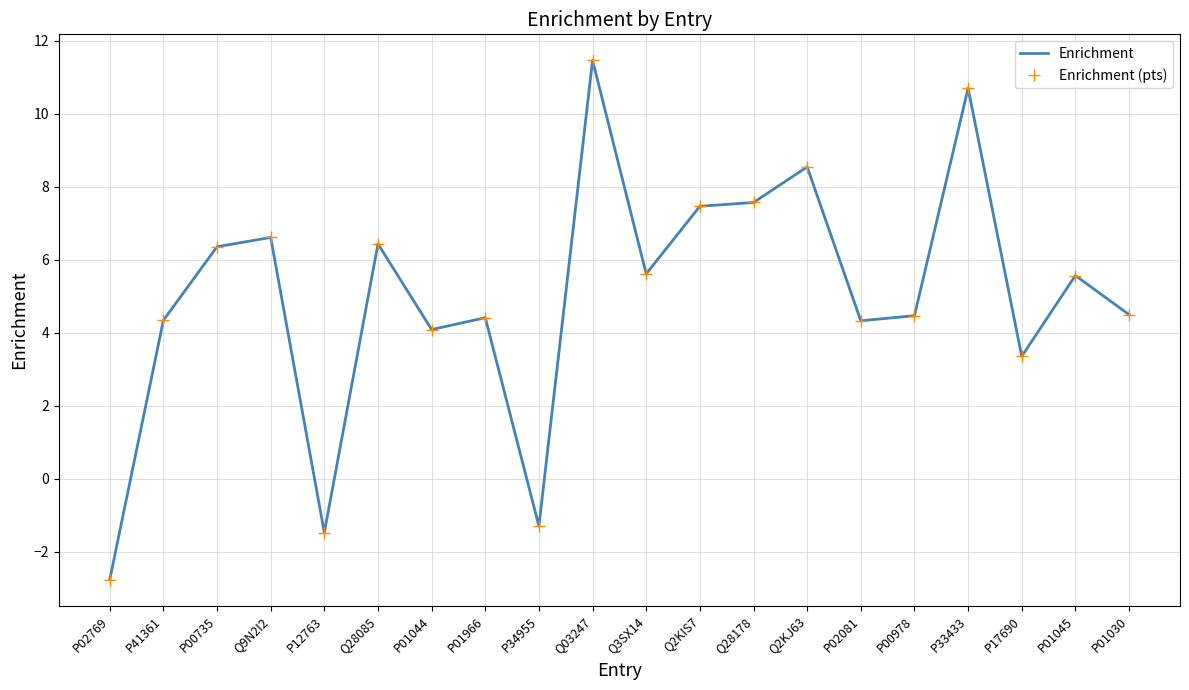

At which category does Enrichment reach its first local peak?

Q9N2I2